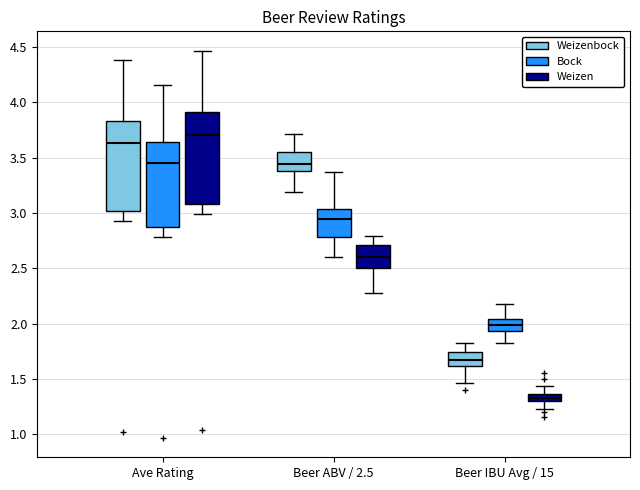

Which box has the lowest median line?

Beer IBU Avg / 15 (Weizen)